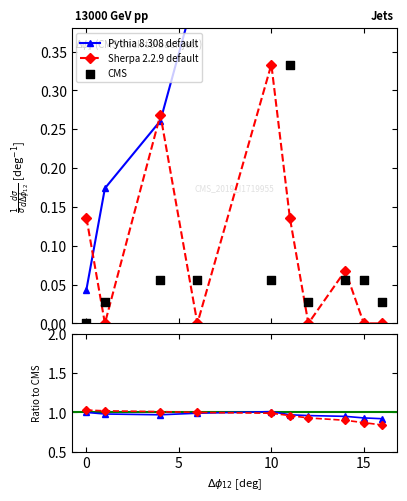

Which series has the largest total across all categories?

Pythia 8.308 default